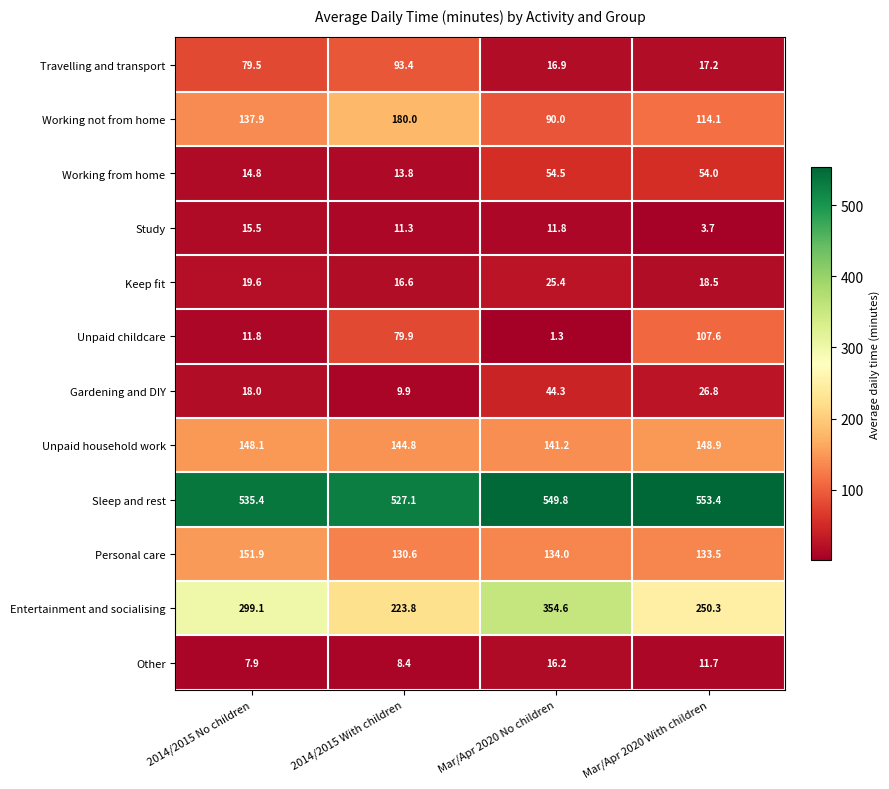

Is it true that Travelling and transport equals 79.5 at 2014/2015 No children?

True